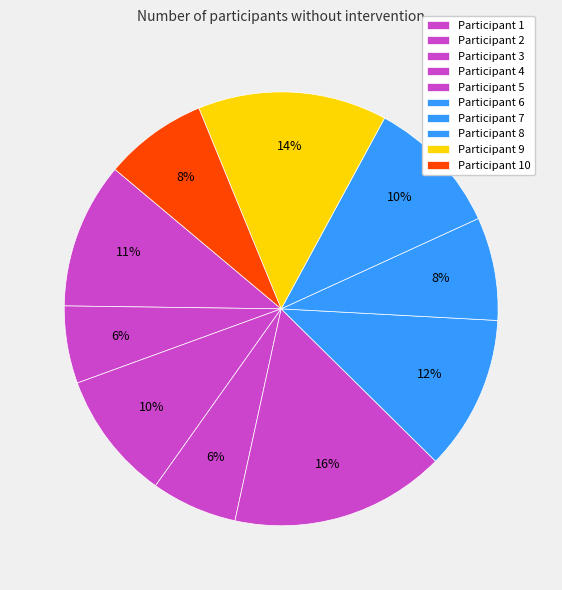

Count the number of slices in the pie.

10